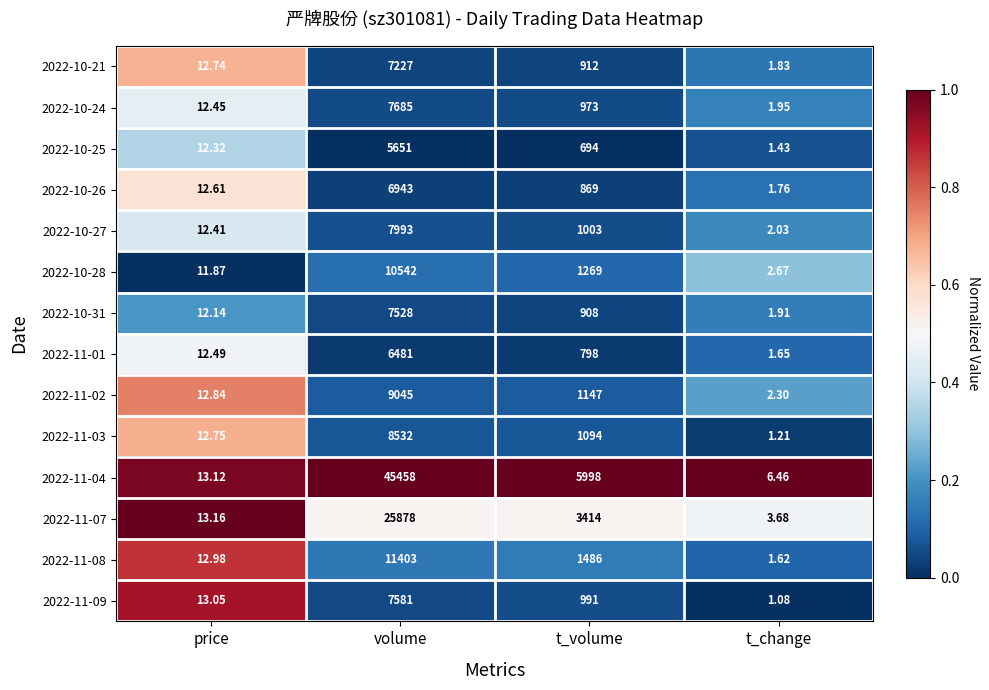

Is the value of 2022-10-31 at t_change greater than the value of 2022-10-27 at price?

No